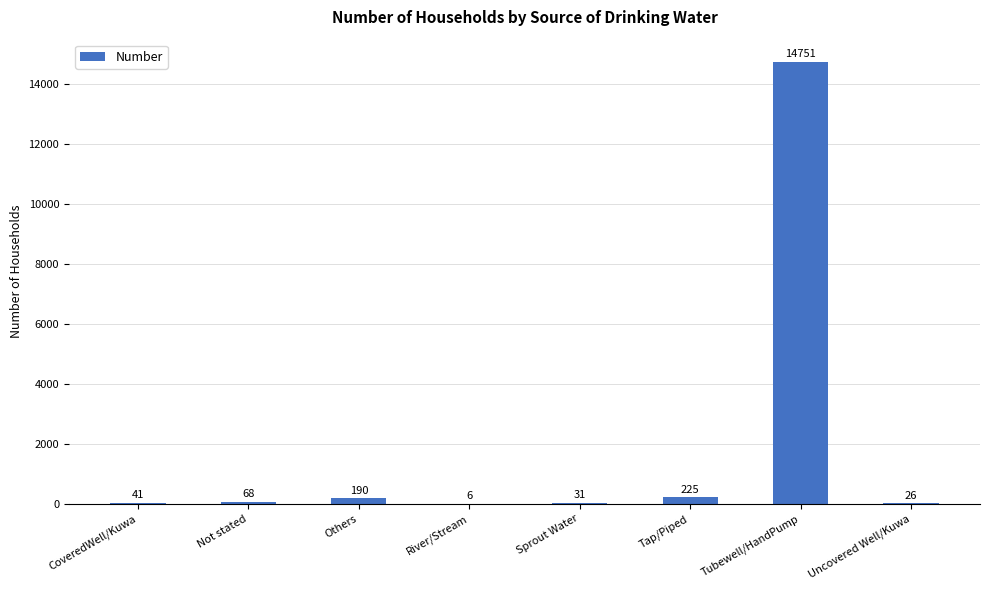

Are the bars grouped side by side (vs. stacked)?

No